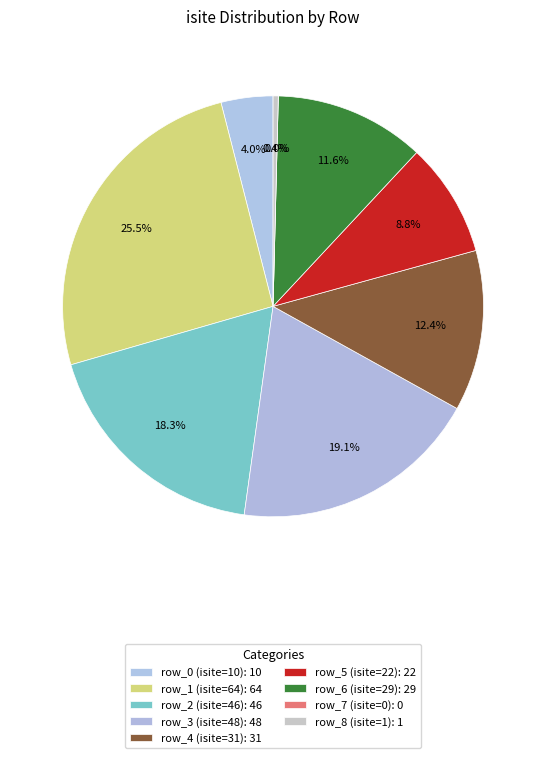

Does row_4 account for over 50% of the chart?

No